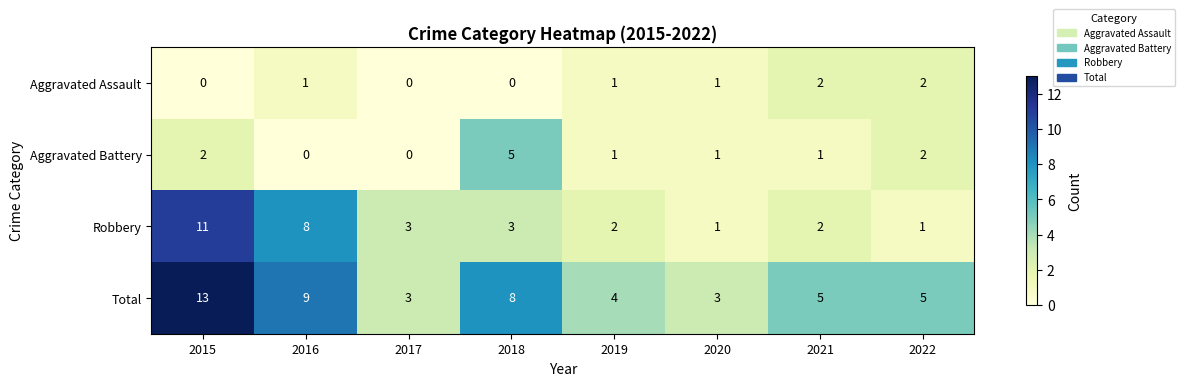

What is the sum of the Aggravated Battery values at 2021 and 2018?

6